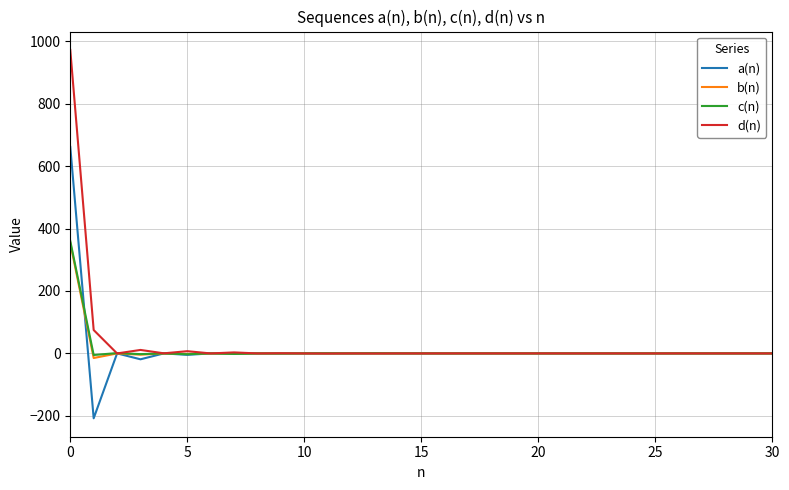

How many lines are shown in the chart?

4